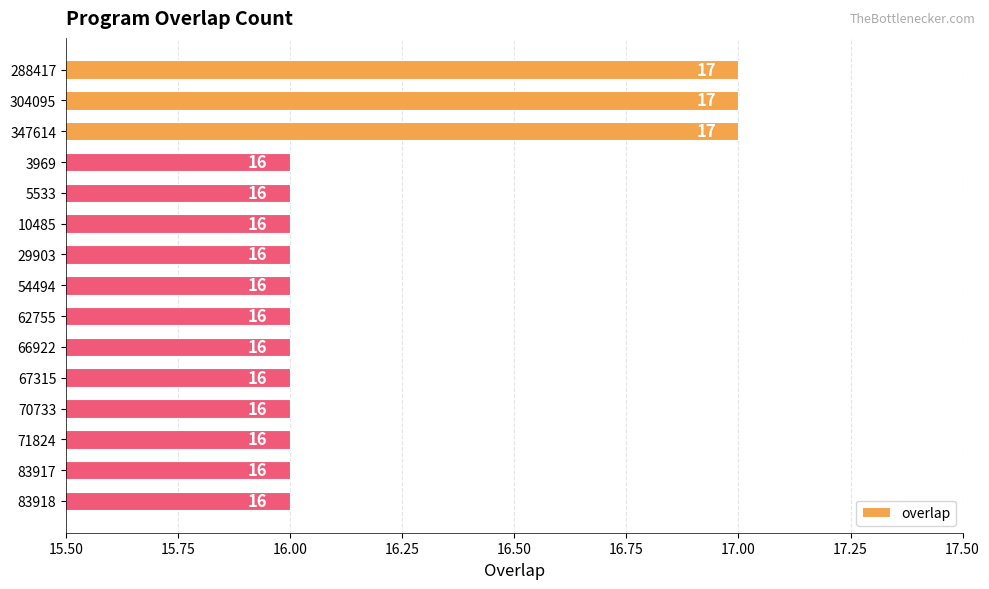

What is the maximum value shown in the chart?

17